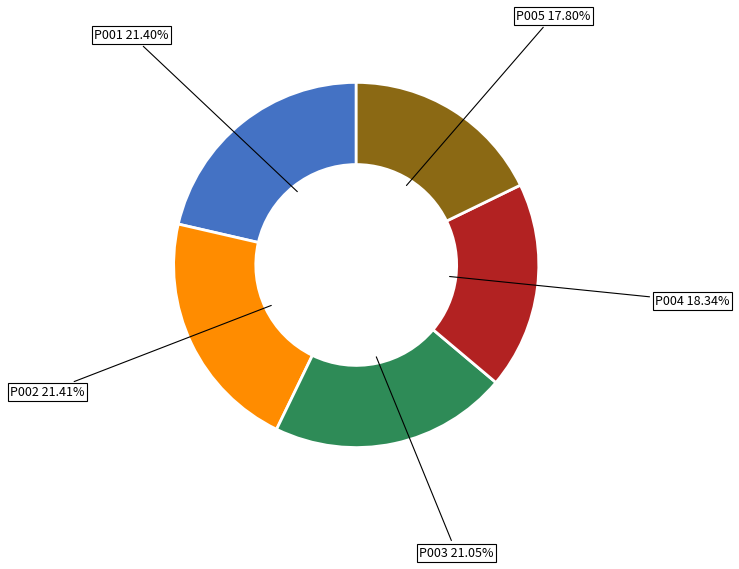

To the nearest percent, what percentage of the pie is P003?

21%